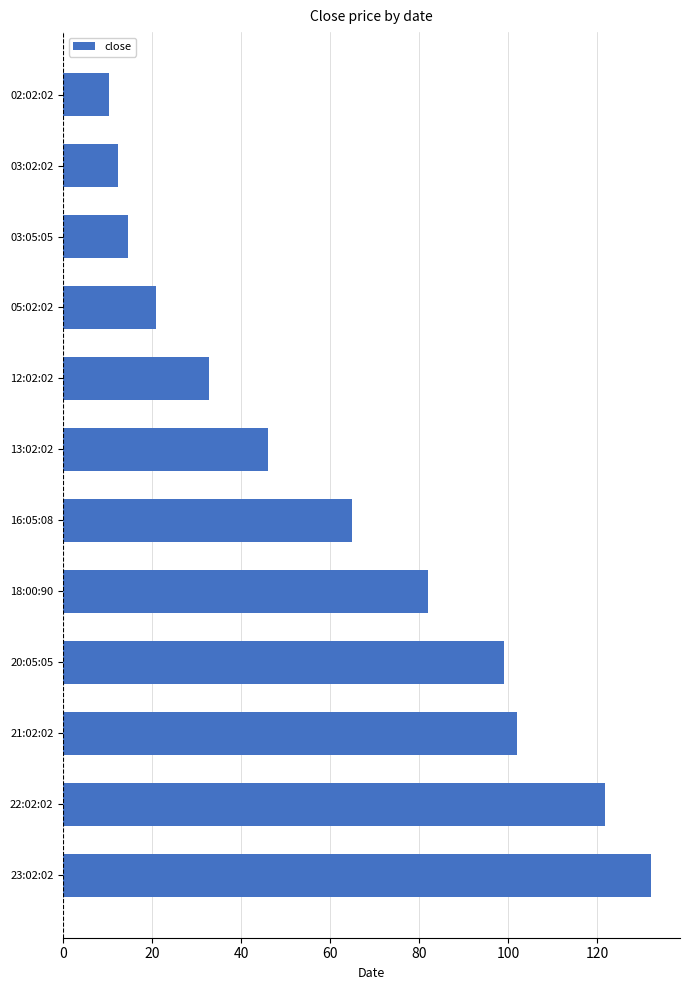

Which has a higher value, 23:02:02 or 03:05:05?

23:02:02